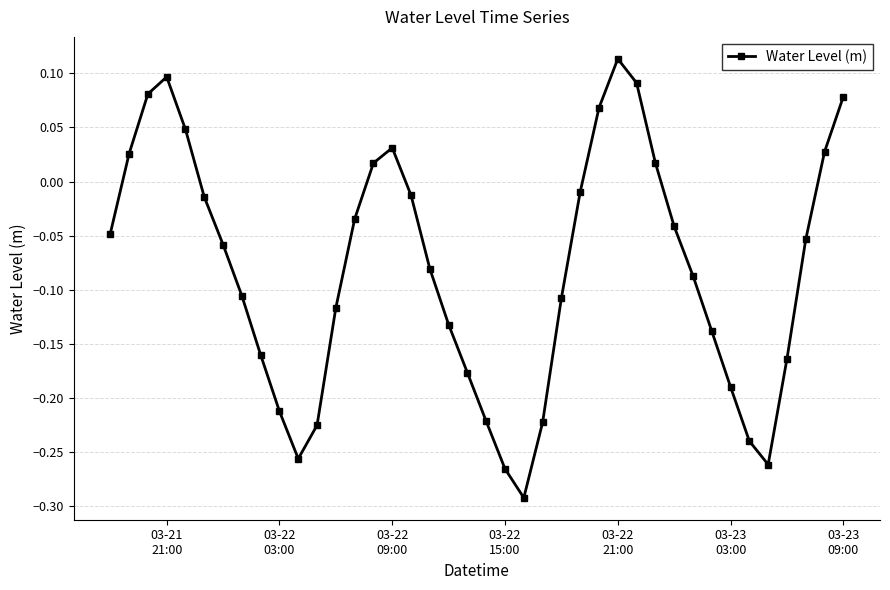

What is the difference between the second highest and second lowest values?

0.4